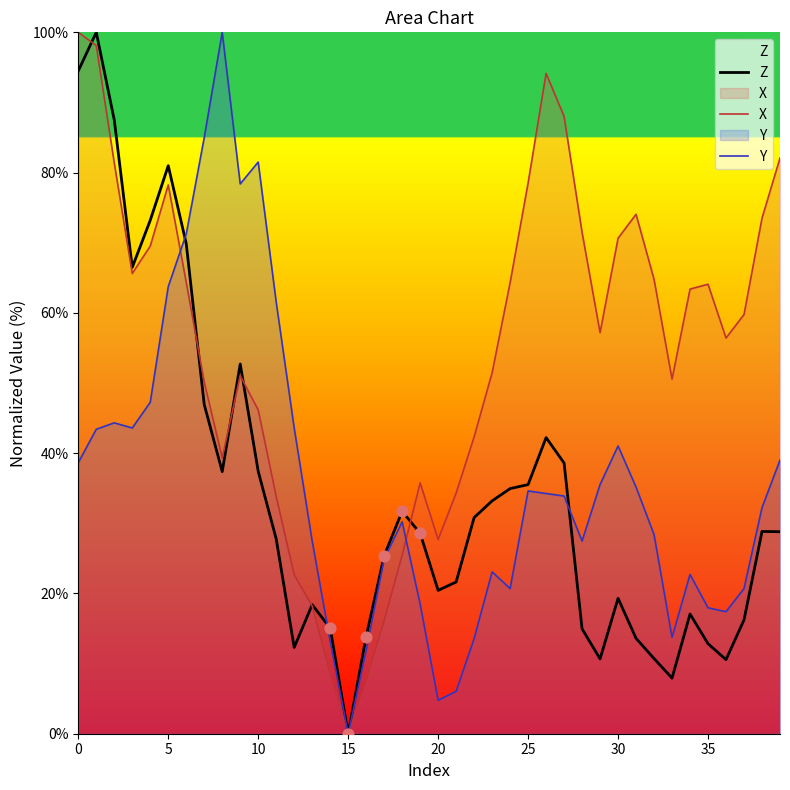

Which series has the largest total across all categories?

X